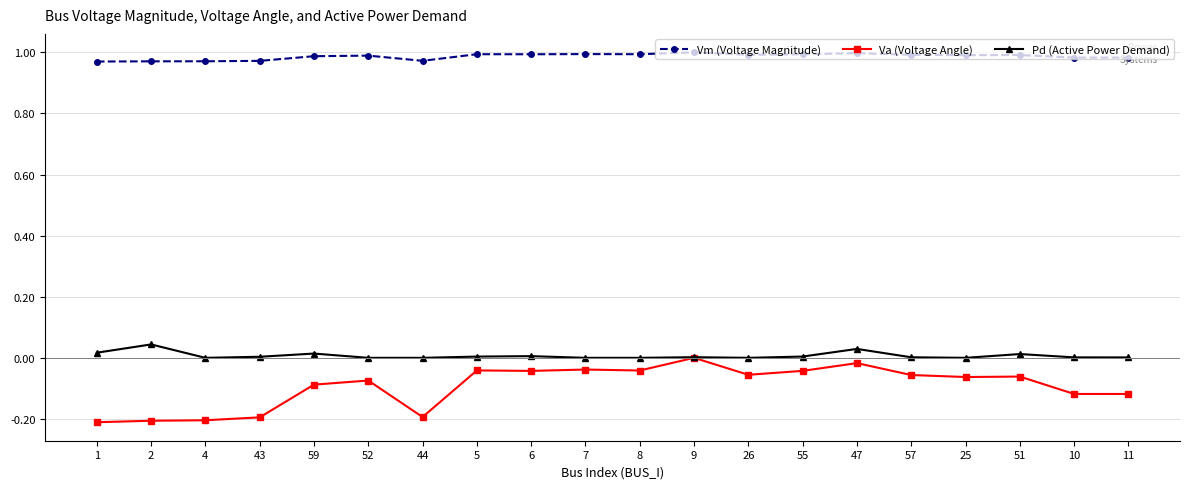

True or false: Vm (Voltage Magnitude) and Pd (Active Power Demand) cross at least once.

False